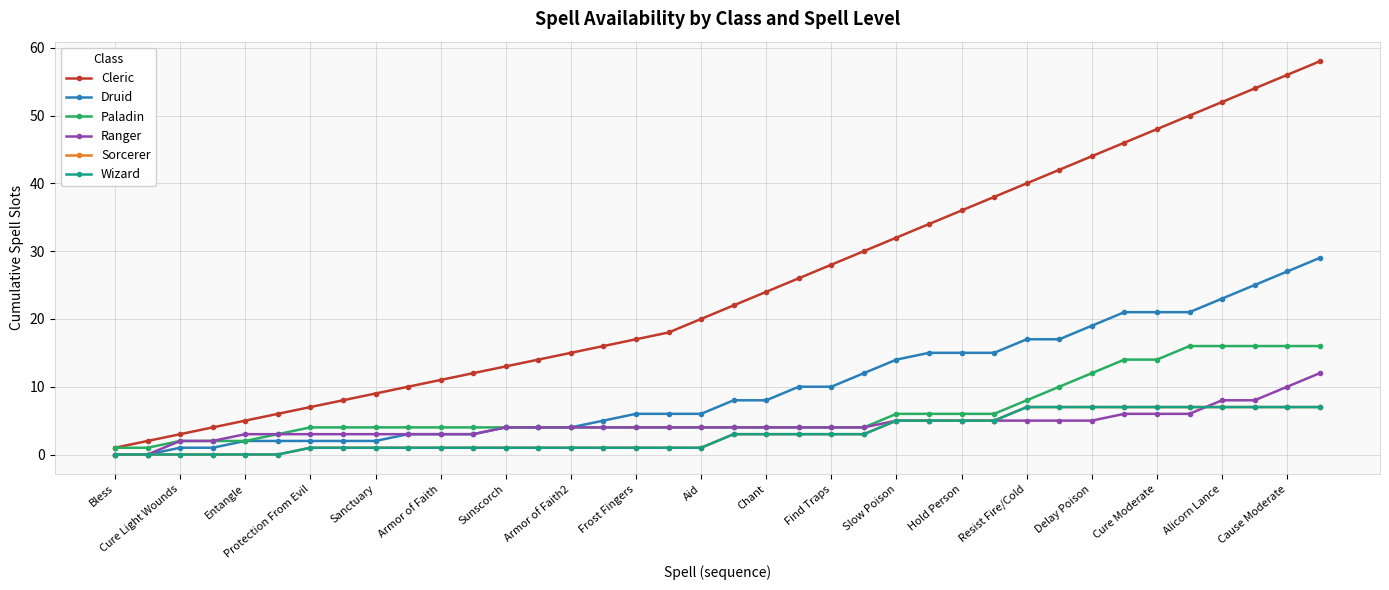

Does the chart have visible grid lines?

Yes